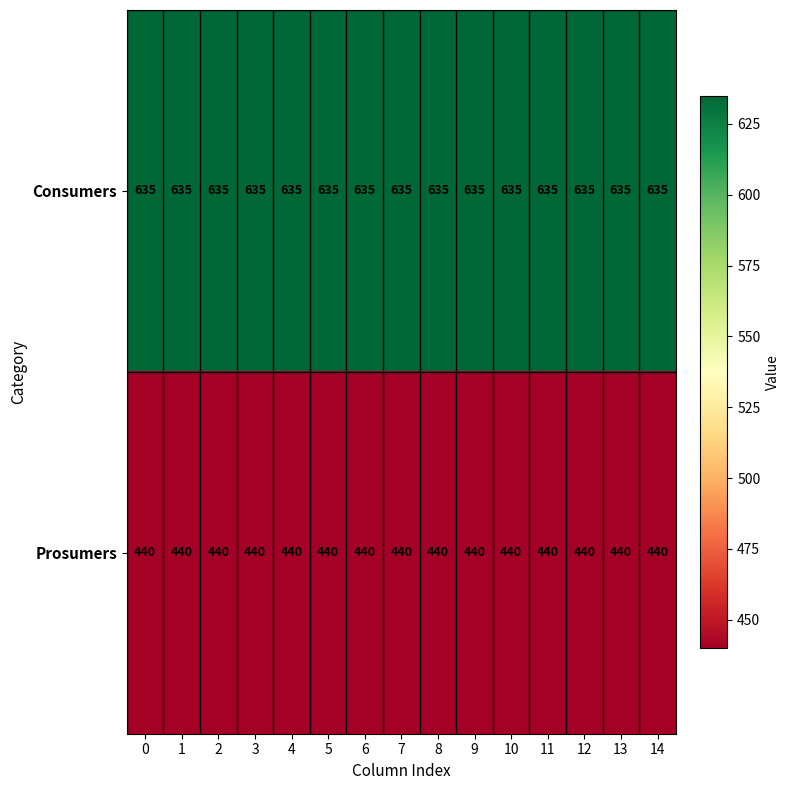

How many categories are shown in the chart?

15